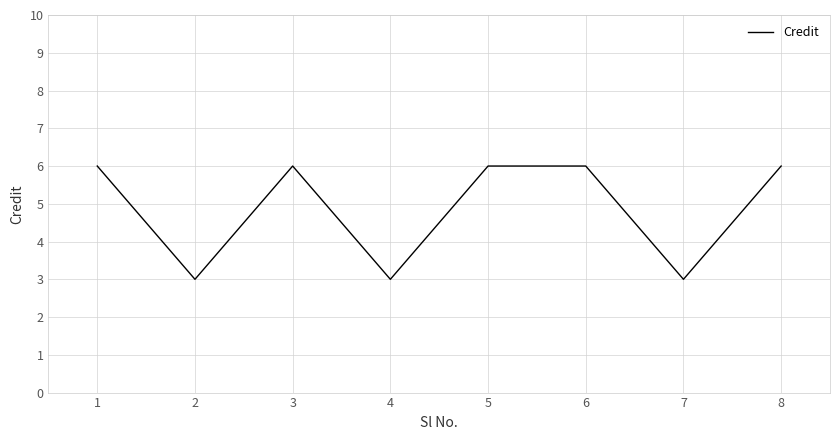

What value does the data have at 5?

6